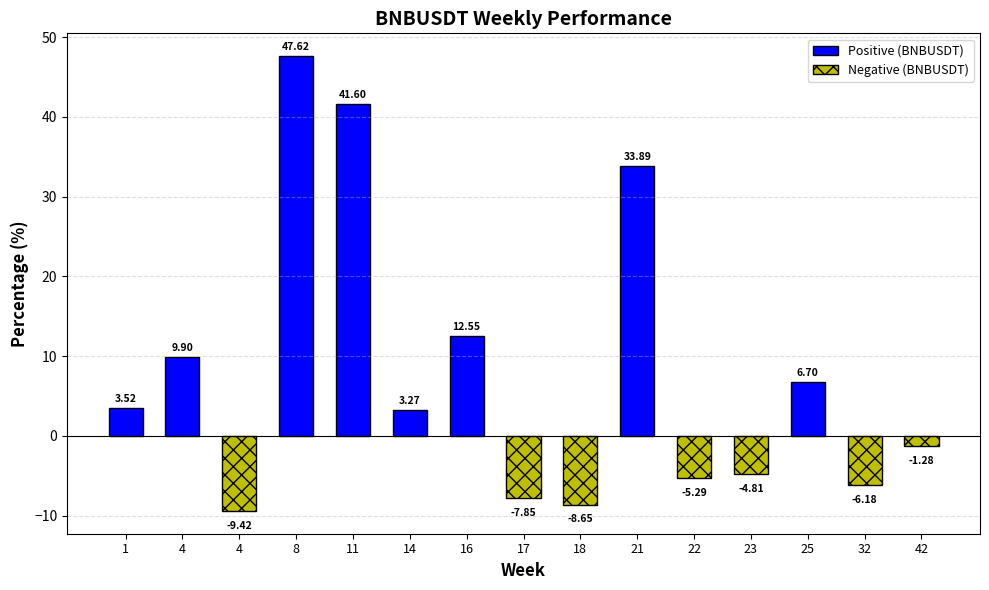

How many negative values are there?

7